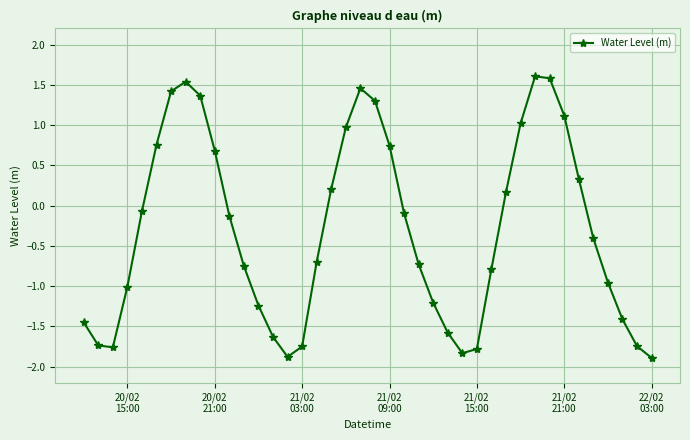

What is the value of the 4th point from the left?

-1.0